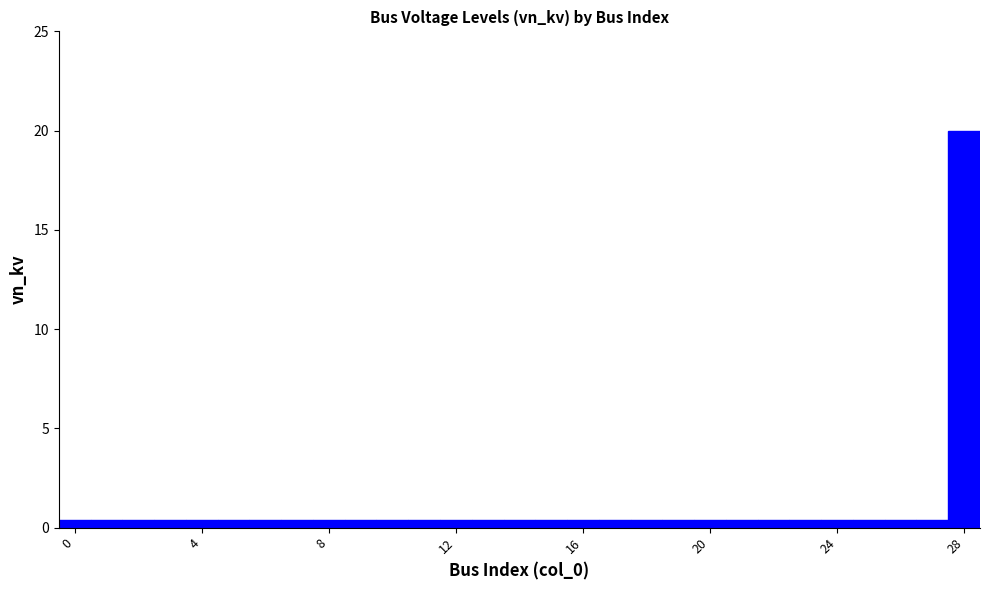

Are the bars grouped side by side (vs. stacked)?

No